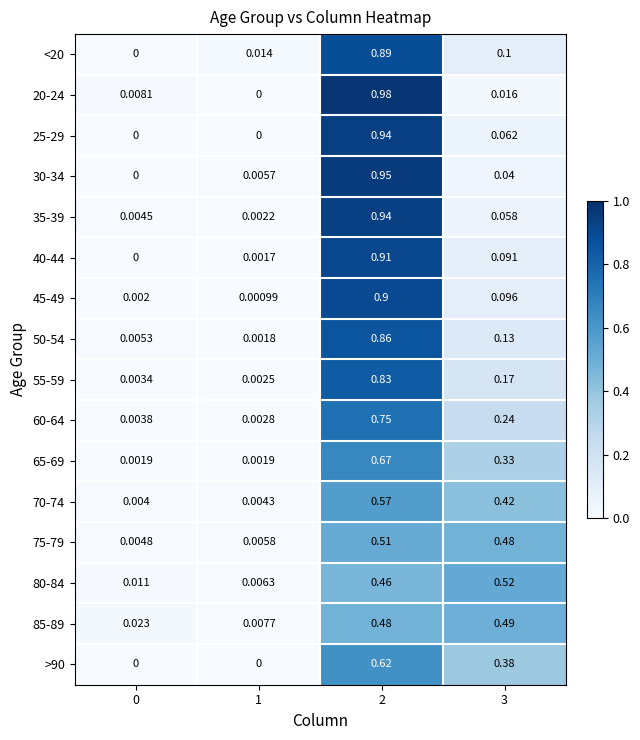

Is the value of 25-29 at 0 greater than the value of 50-54 at 2?

No